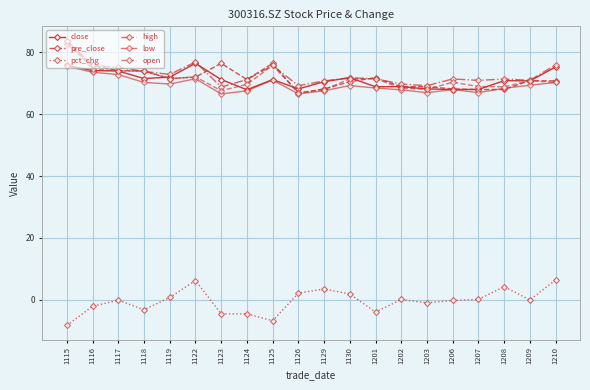

What is the sum of the close values at 1118 and 1202?

140.5